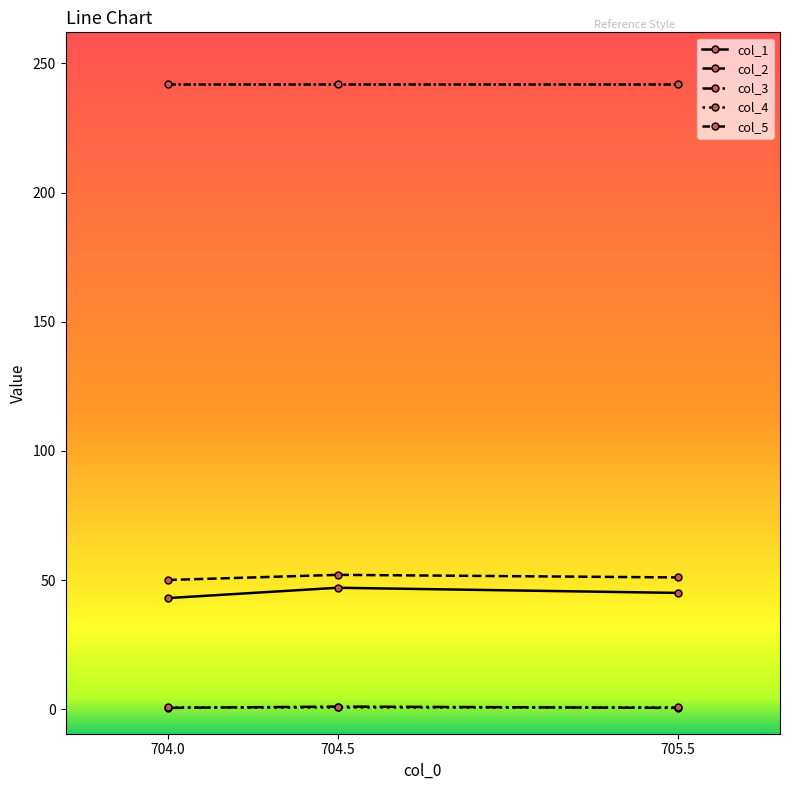

Count the number of categories in the chart.

3